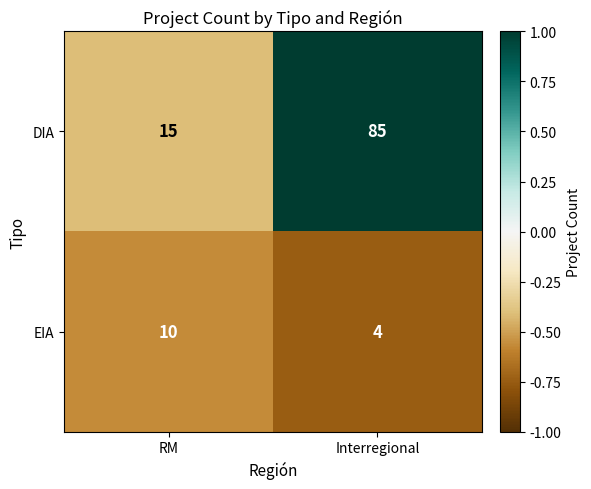

What is the highest value of the EIA series?

10